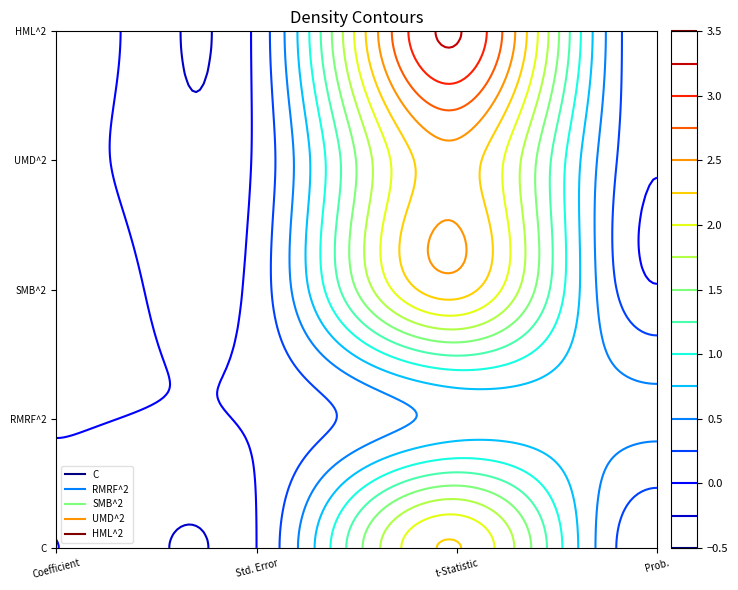

What is the total value across all series at Prob.?

0.6